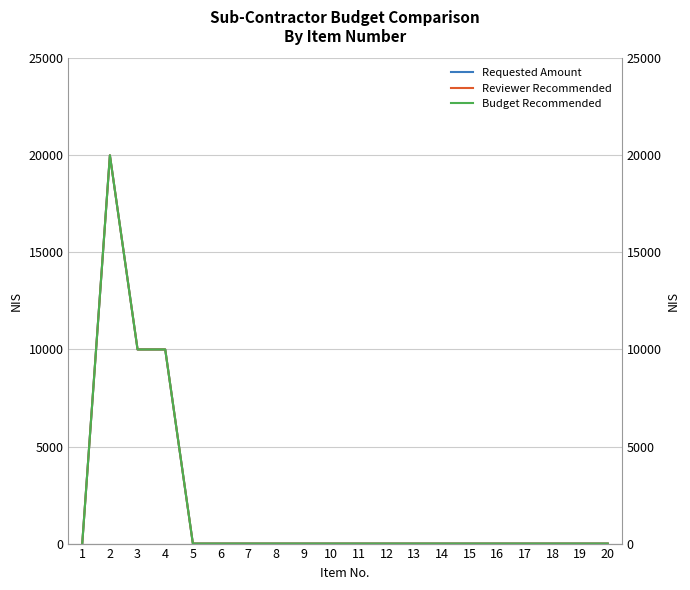

How many lines are shown in the chart?

3